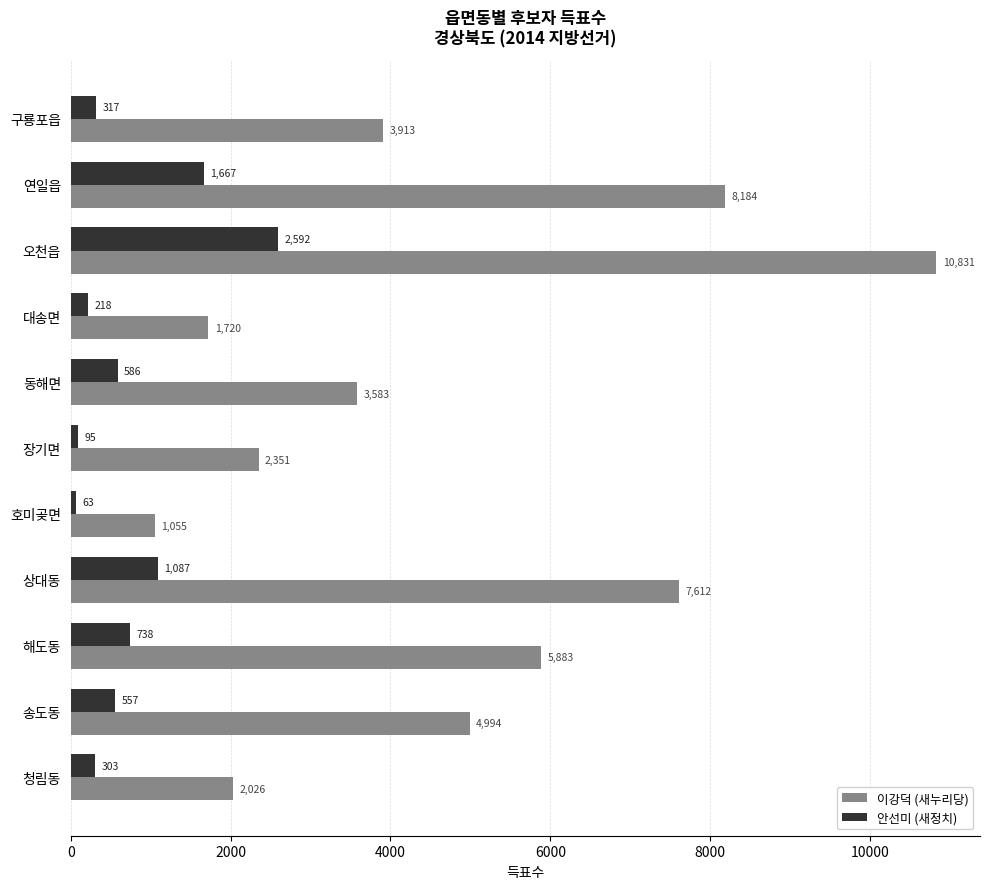

What are all the series names shown in the legend?

이강덕 (새누리당), 안선미 (새정치)